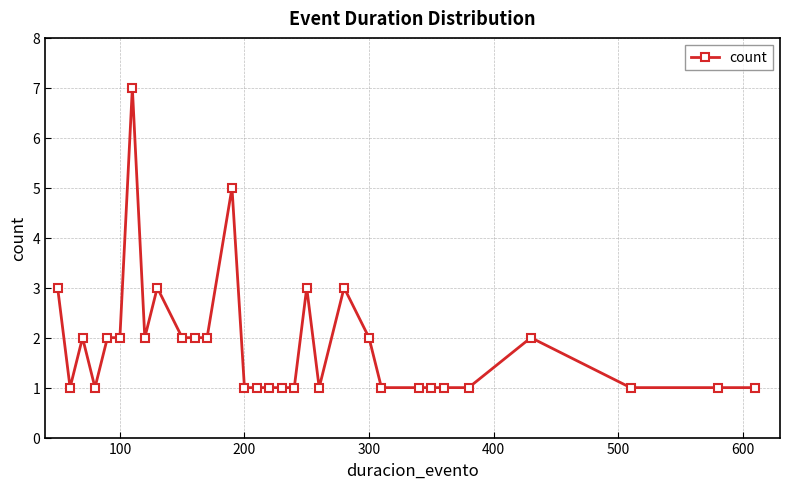

True or false: the data has more than 1 interior local peaks.

True